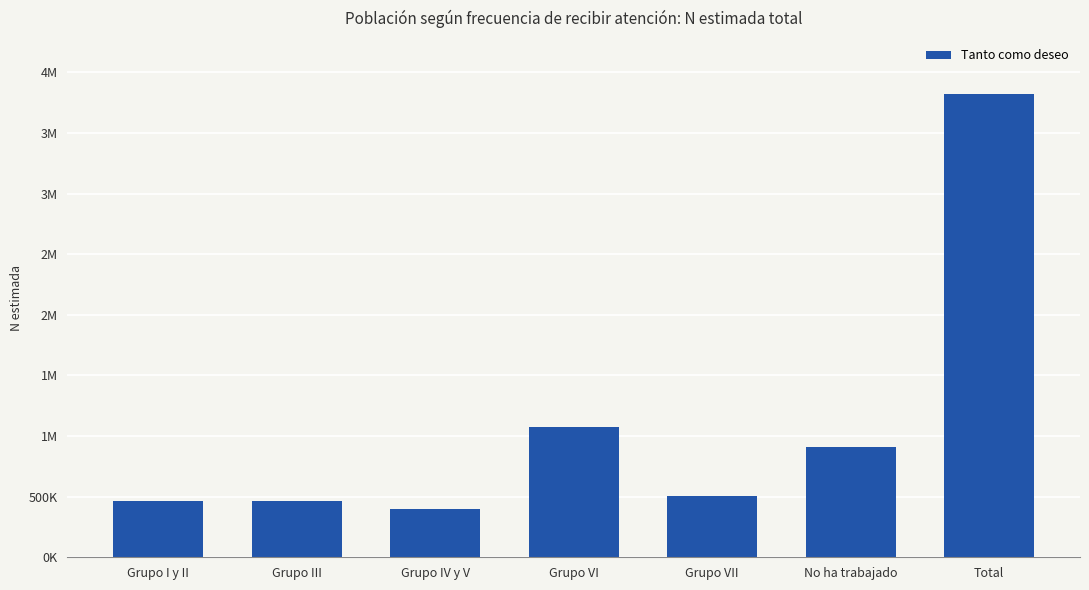

Are the bars grouped side by side (vs. stacked)?

No